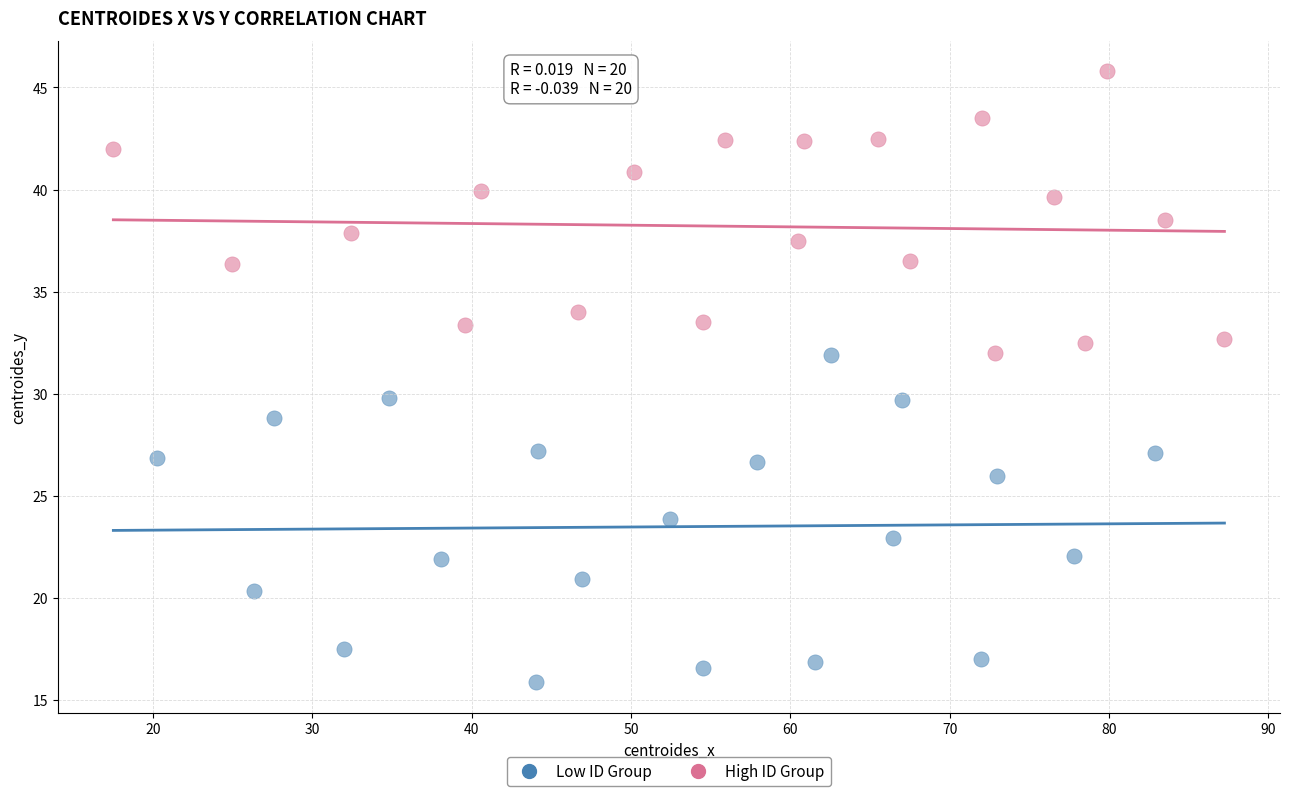

Which series has the widest spread of Y values?

Low ID Group